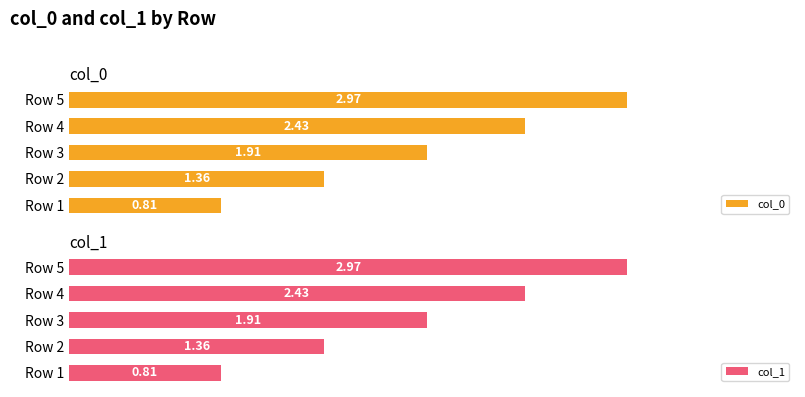

Rank the series at Row 4 from lowest to highest value.

col_0, col_1